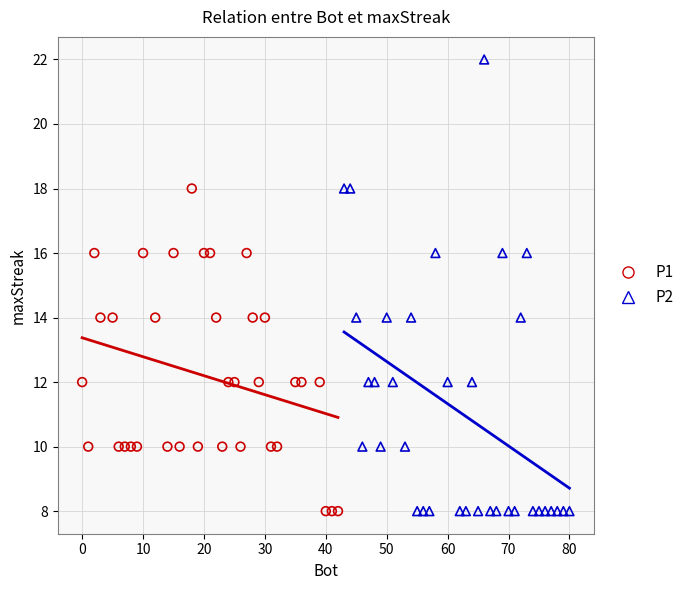

Which series has the widest spread of Y values?

P2